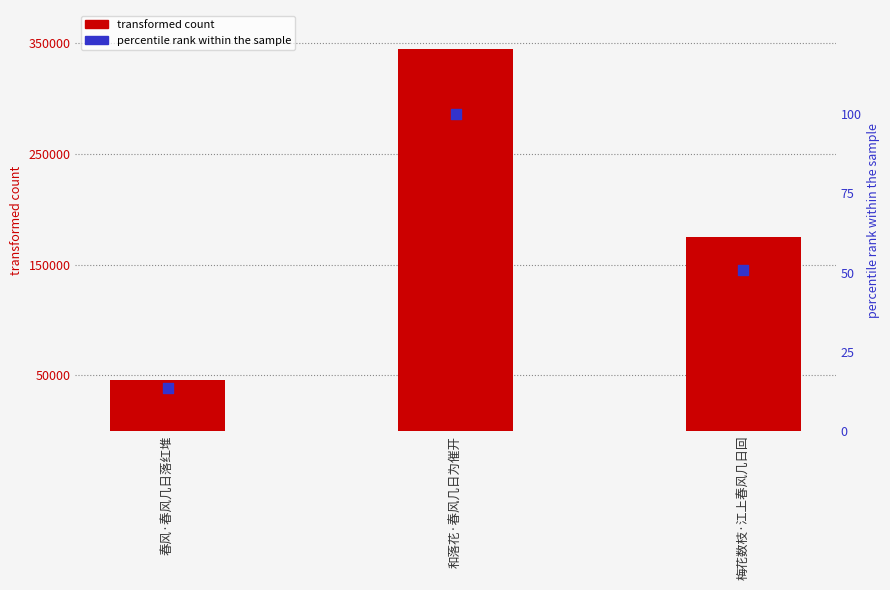

Which series contains the highest Y value?

col_0